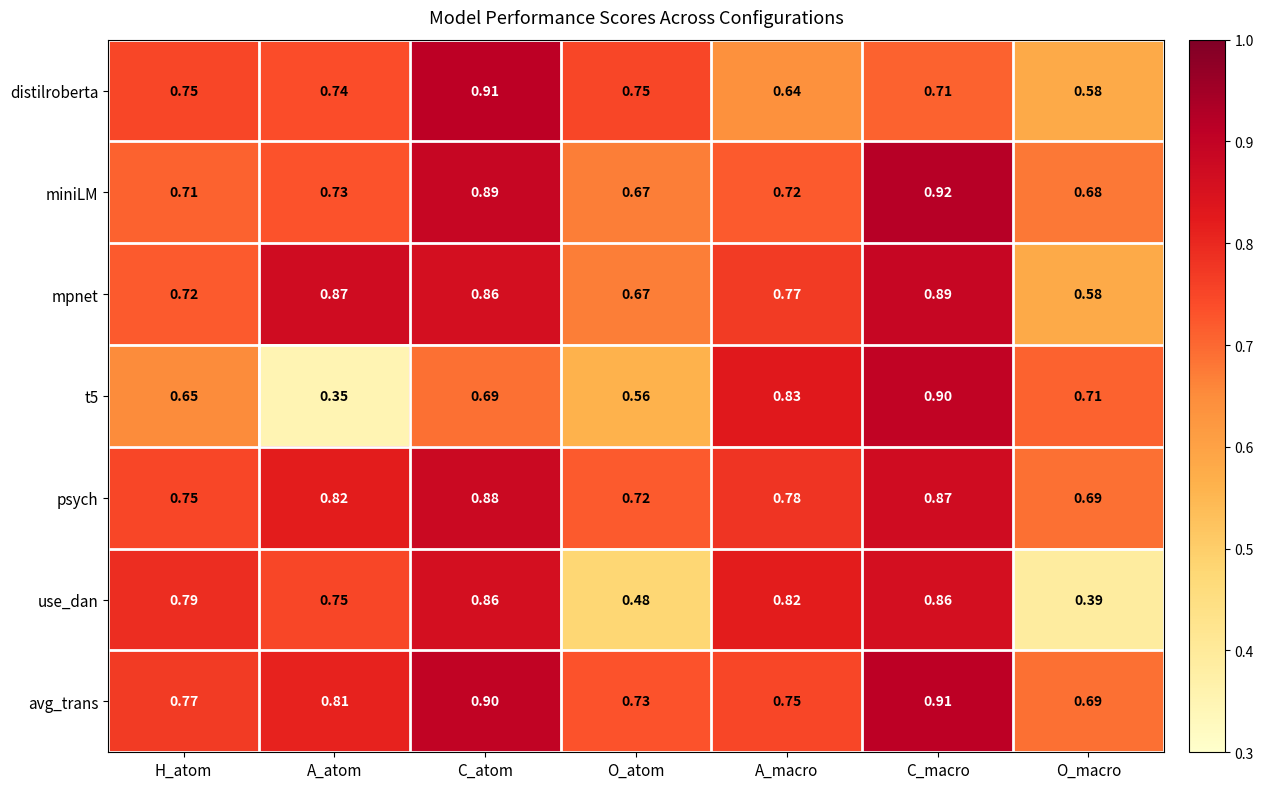

Is the value of distilroberta at O_atom greater than the value of psych at A_atom?

No